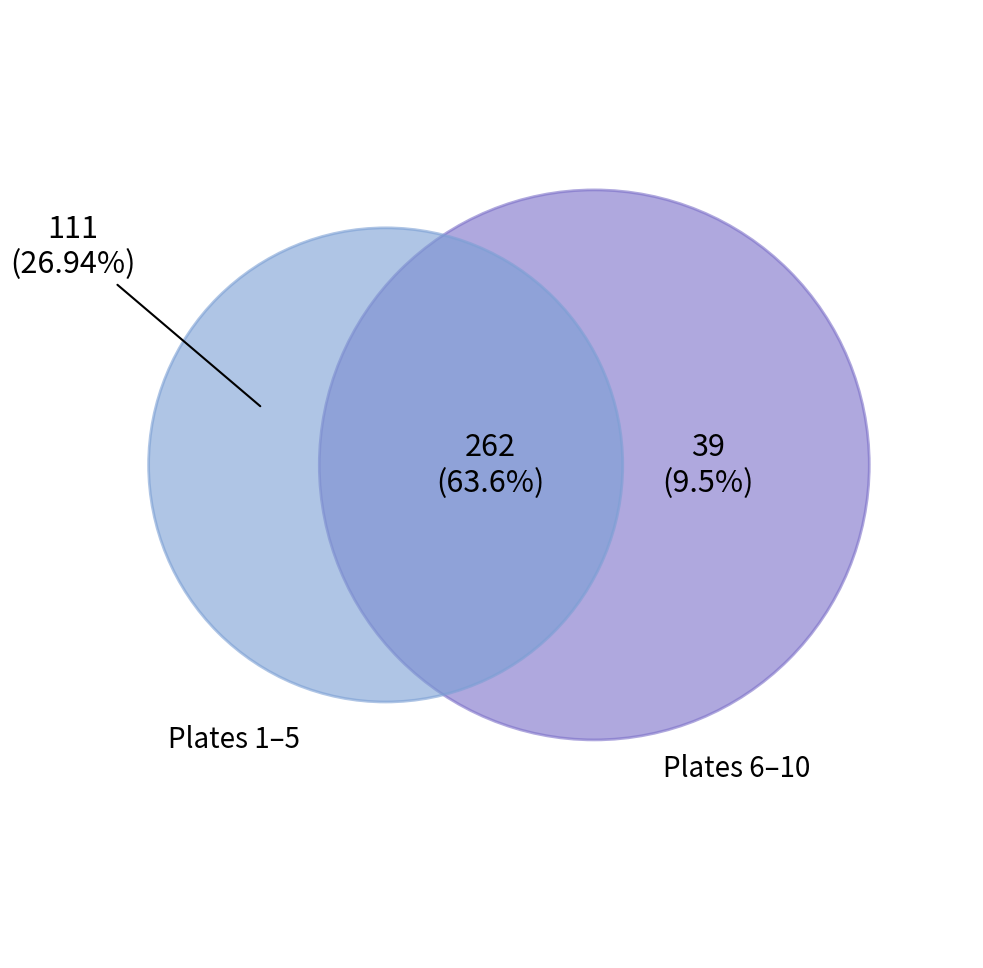

Which slice is the smallest?

2